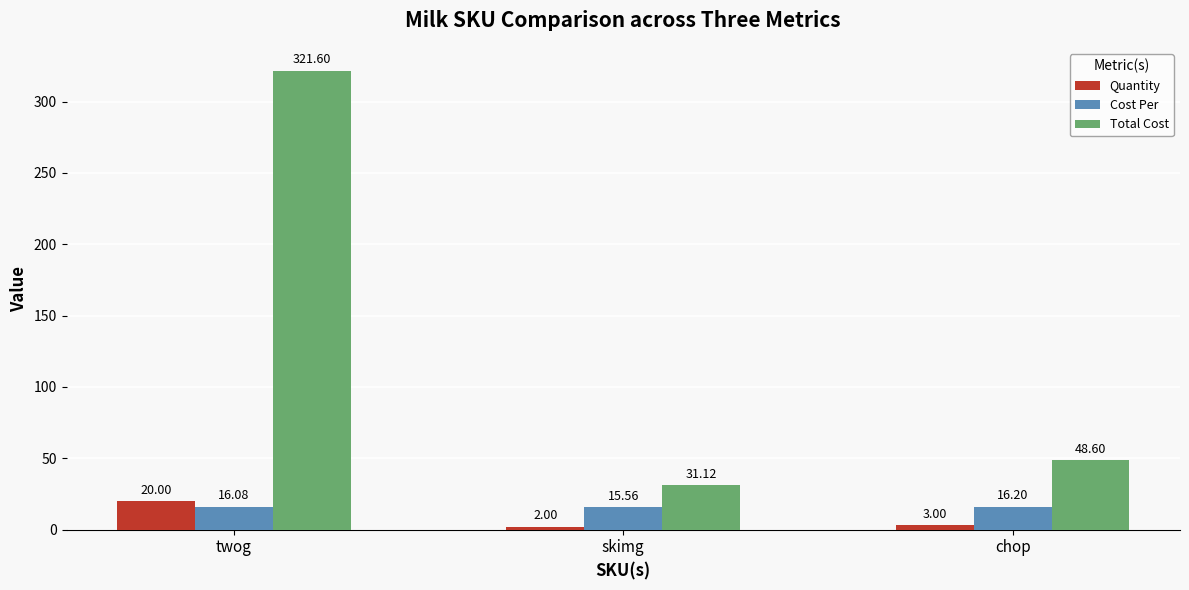

At which category is the sum across all series the highest?

twog